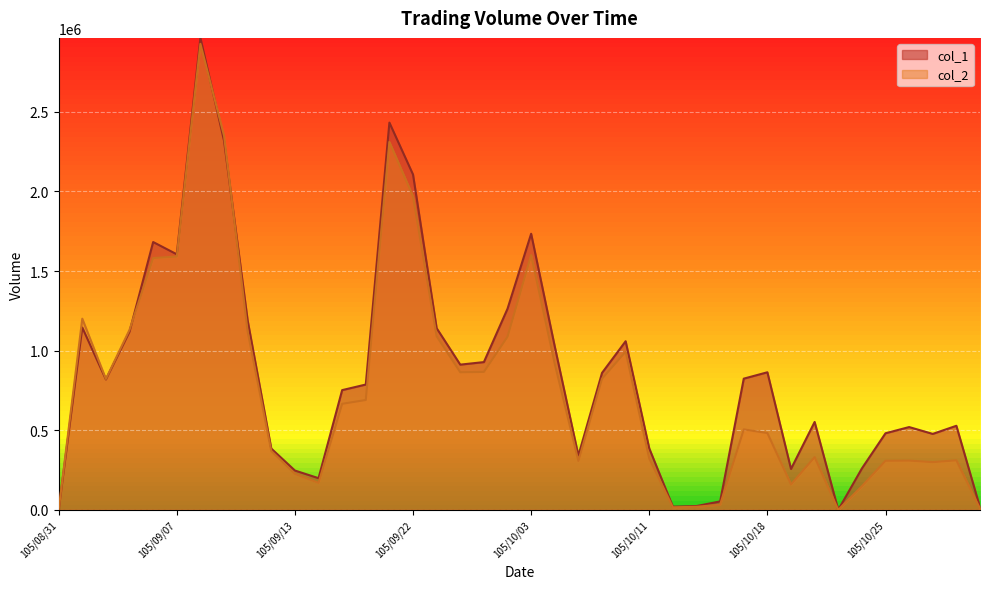

How many interior local valleys does the col_1 series have?

9